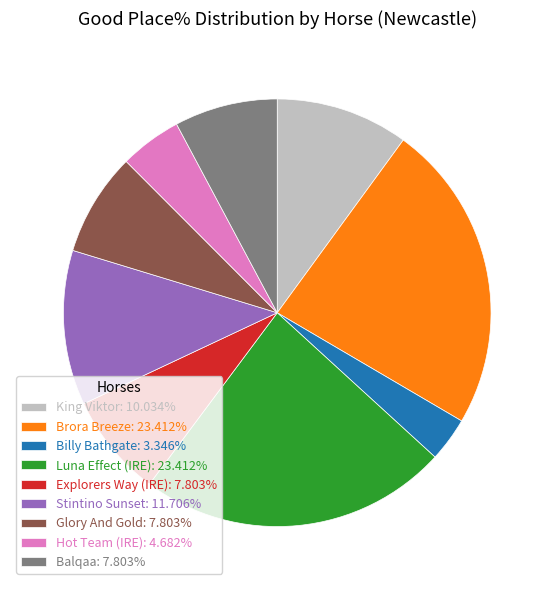

Do King Viktor: 10.034% and Luna Effect (IRE): 23.412% together represent more than half of the pie?

No